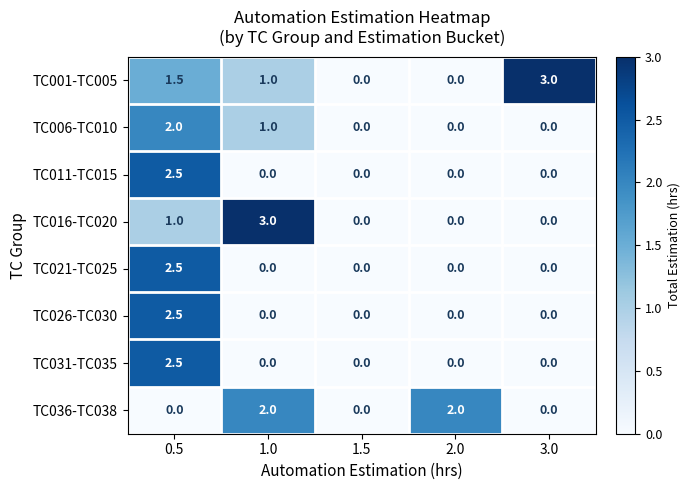

What is the total value across all series at 1.0?

7.0